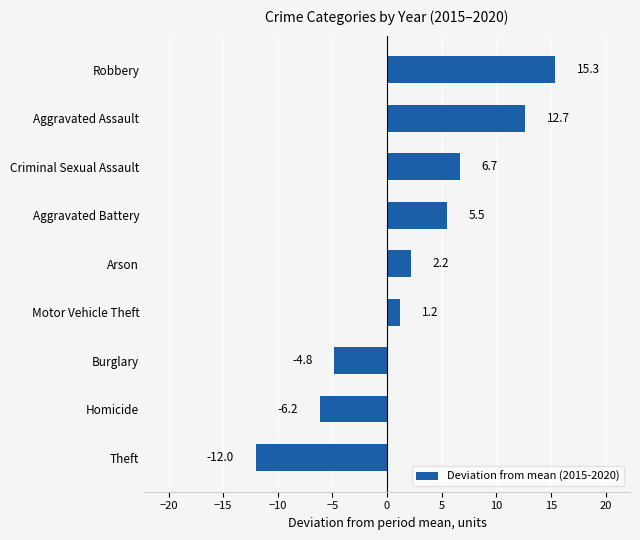

How many negative values are there?

3